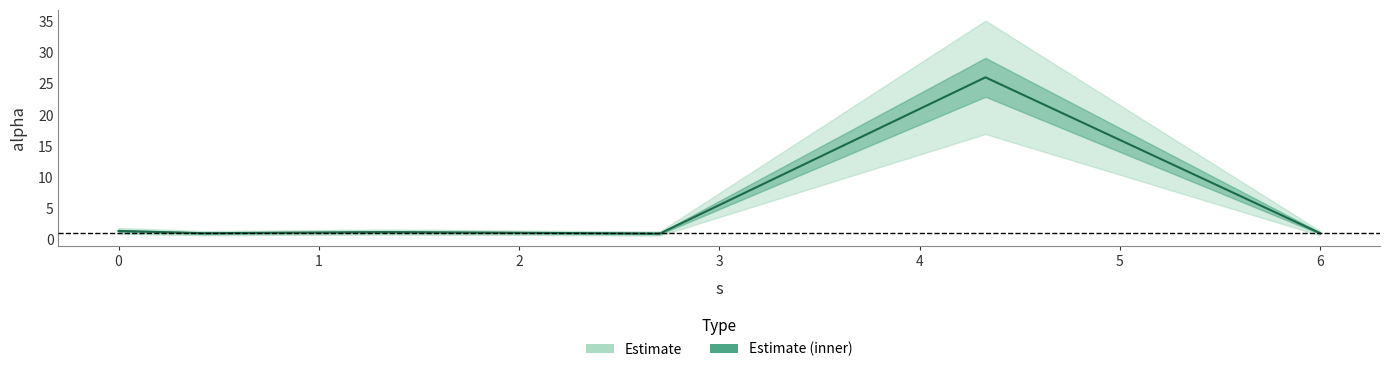

How many lines are shown in the chart?

1